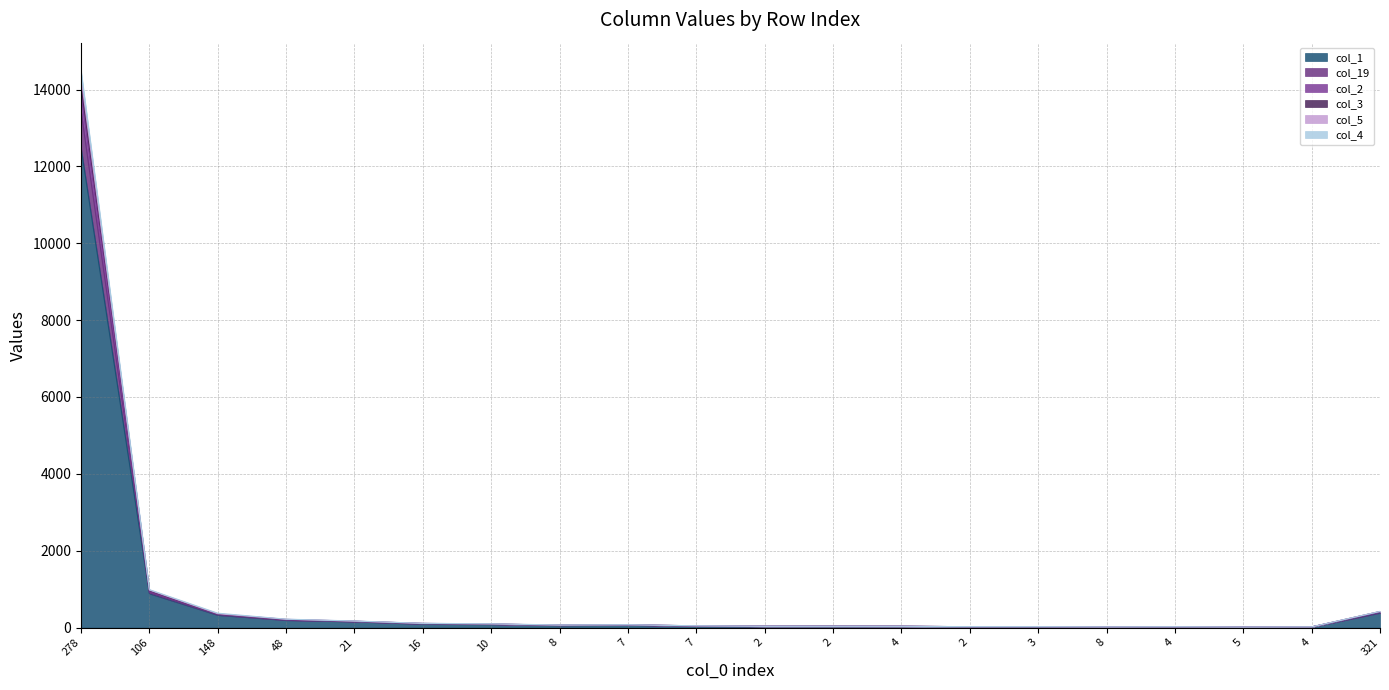

What is the spread (max minus min) of values at 4?

2